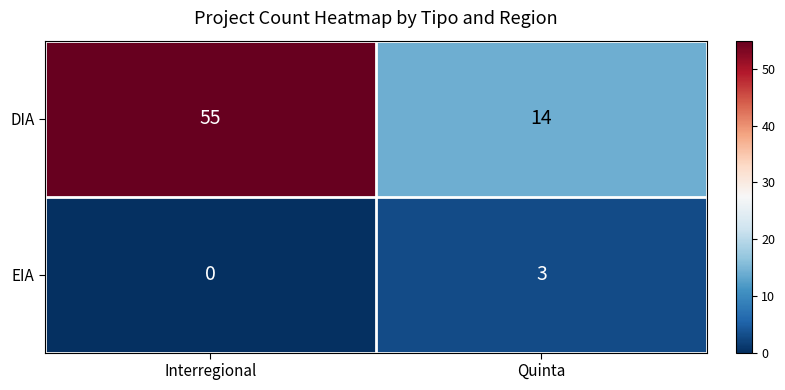

At how many categories does at least one series exceed 36?

1